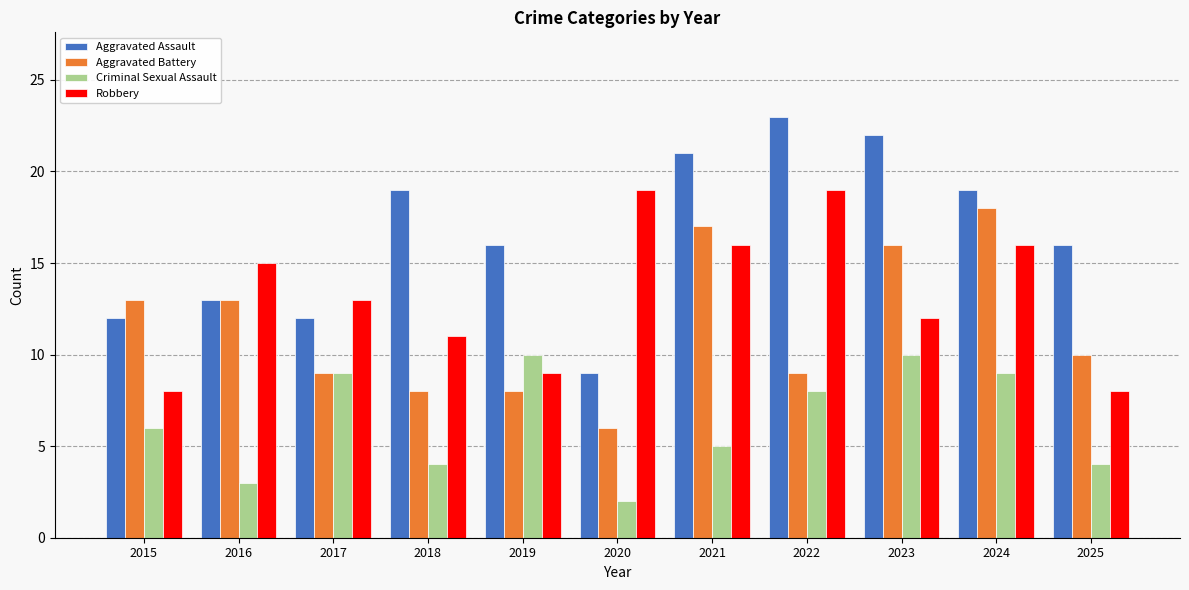

Between 2015 and 2023, which series saw the biggest shift?

Aggravated Assault